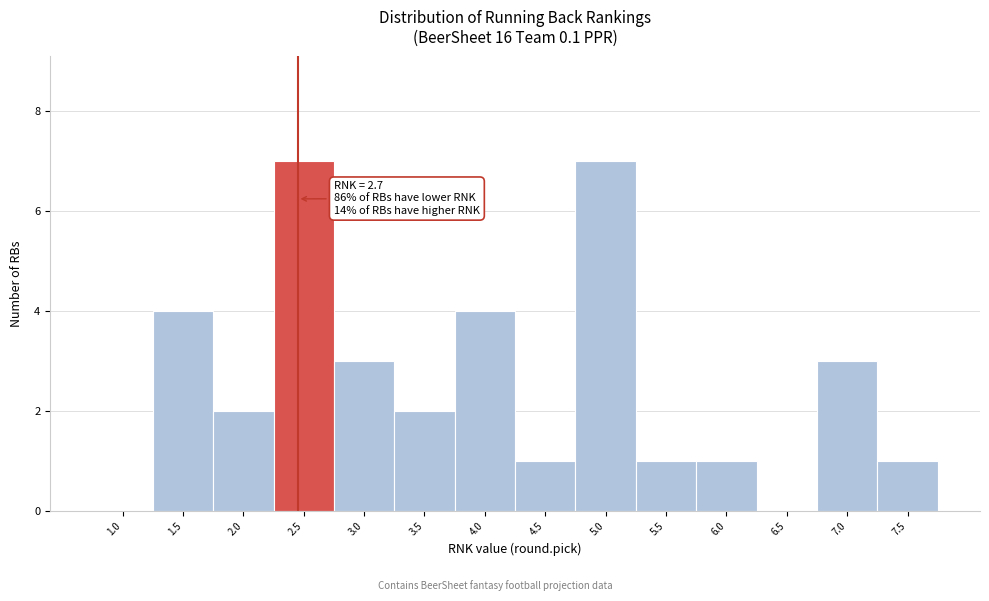

Reading left to right, extract all data points from this chart.

1.0=0	1.5=4	2.0=2	2.5=7	3.0=3	3.5=2	4.0=4	4.5=1	5.0=7	5.5=1	6.0=1	6.5=0	7.0=3	7.5=1